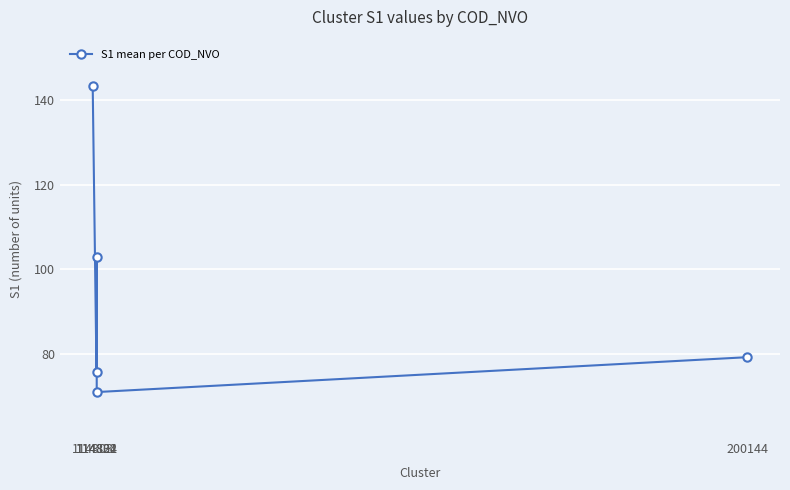

How many data points are less than 79?

2